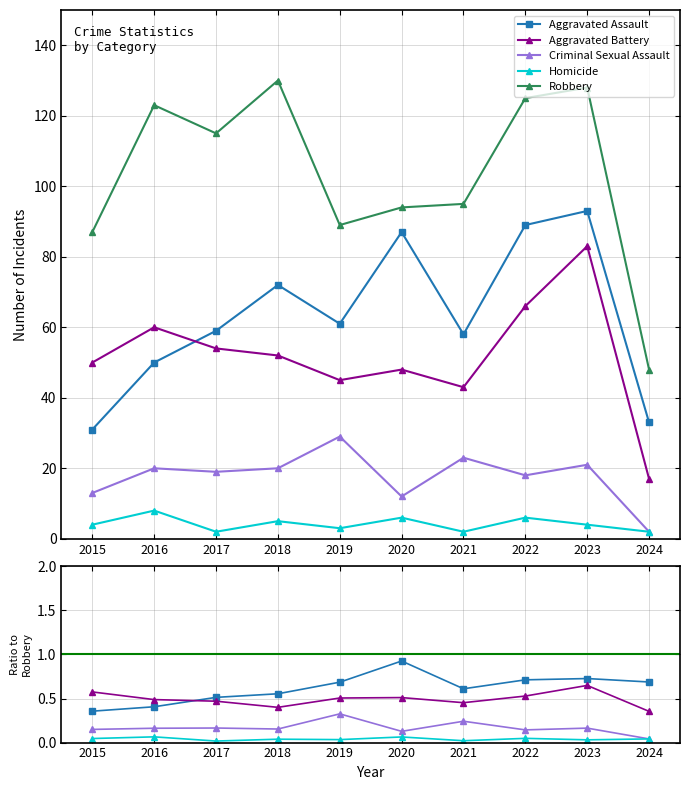

What is the difference between the second highest and minimum values in the Homicide series?

4